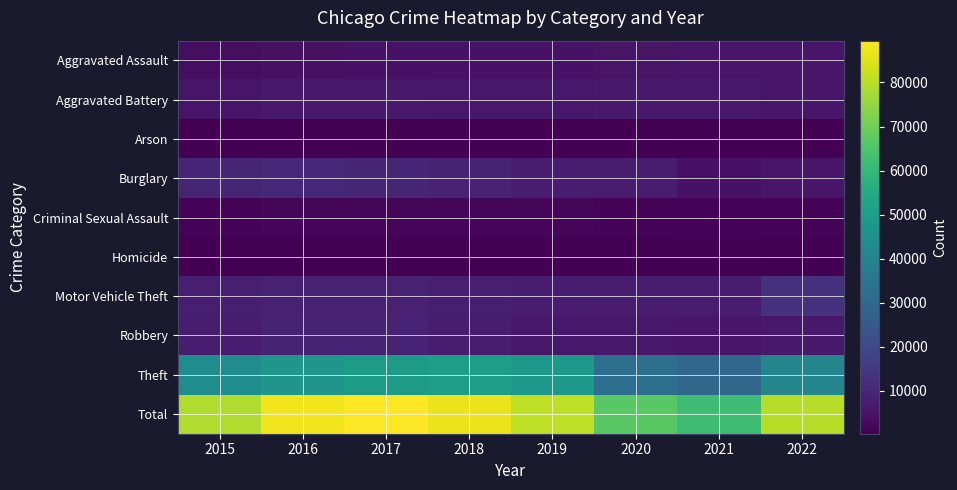

Which series has the largest total across all categories?

Total